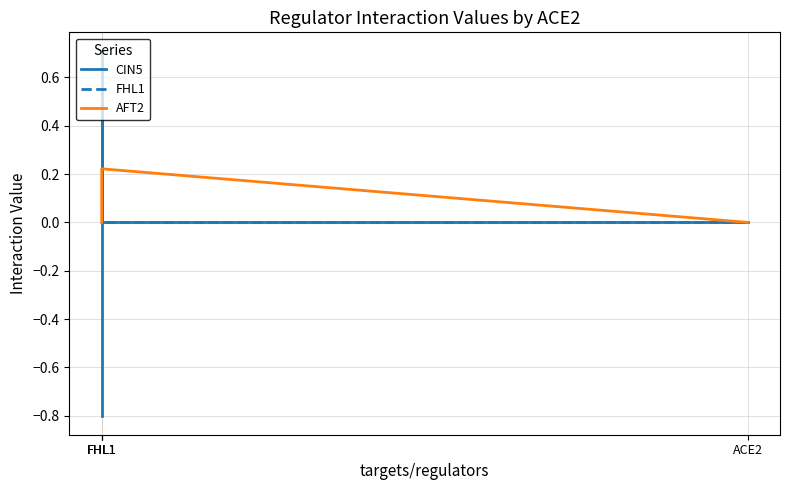

At which label is AFT2 closest to 0?

ACE2